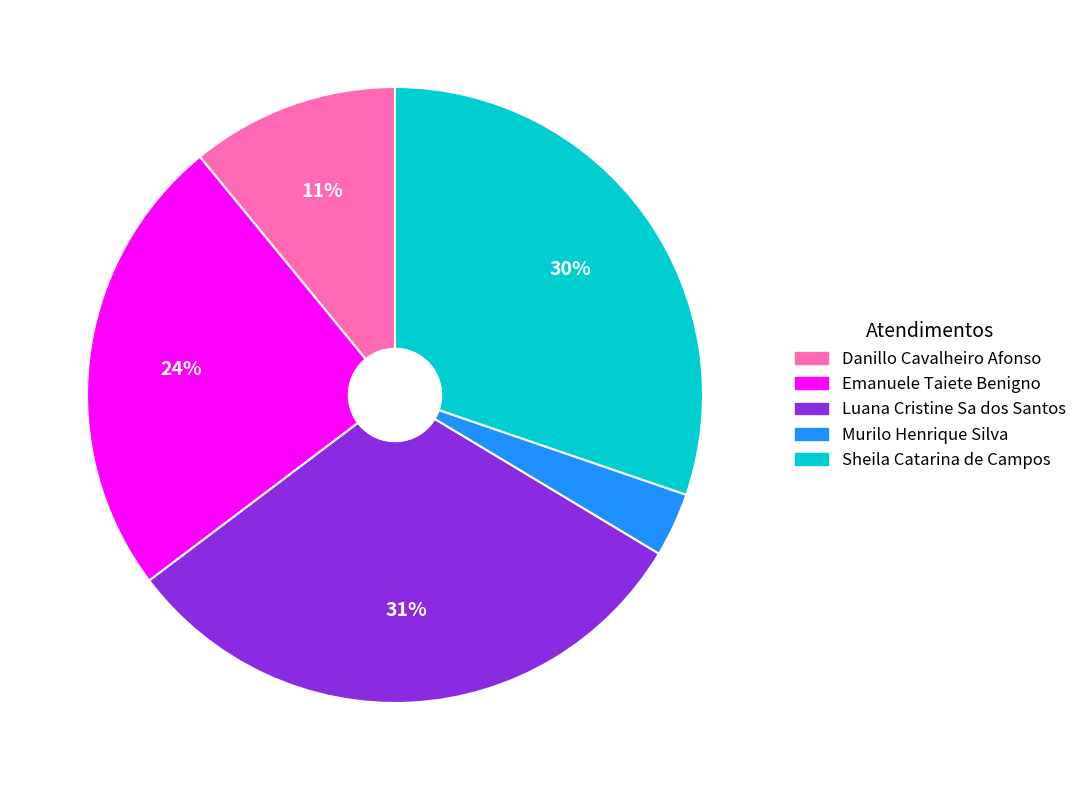

Combined, do Sheila Catarina de Campos and Emanuele Taiete Benigno account for over 50%?

Yes